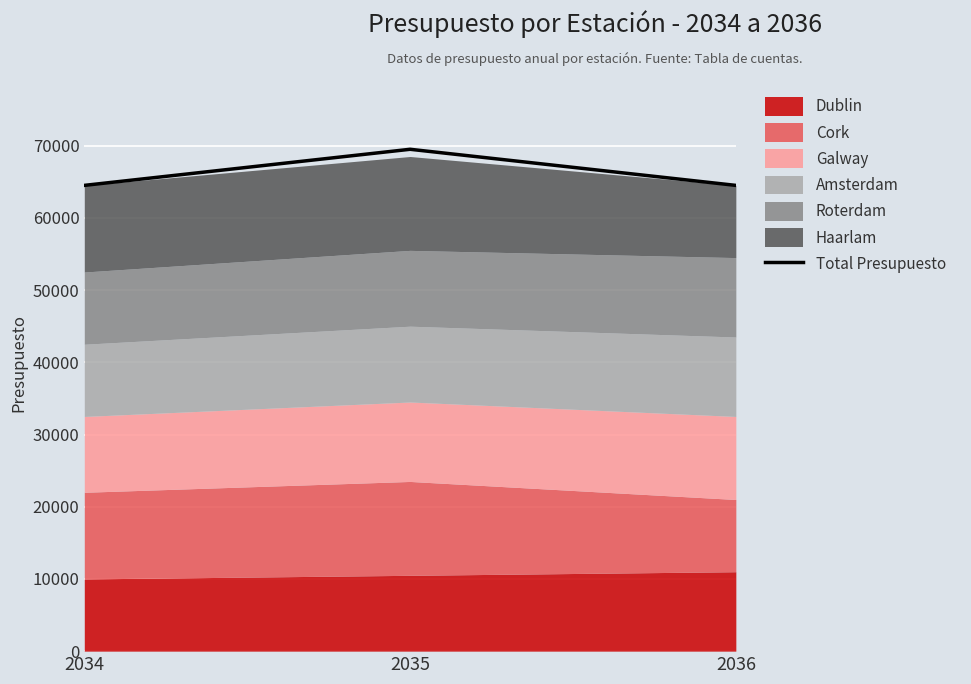

What is the approximate value at 2035, to the nearest 100?

69500